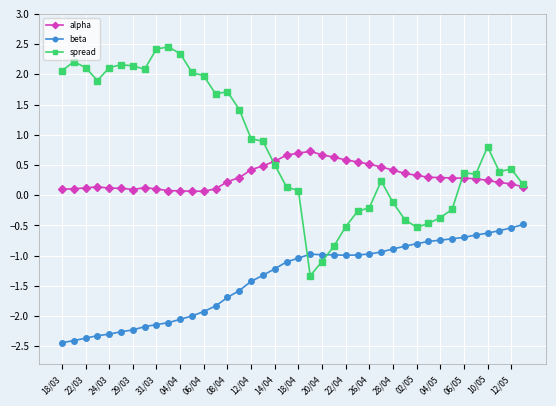

Count the number of categories in the chart.

40